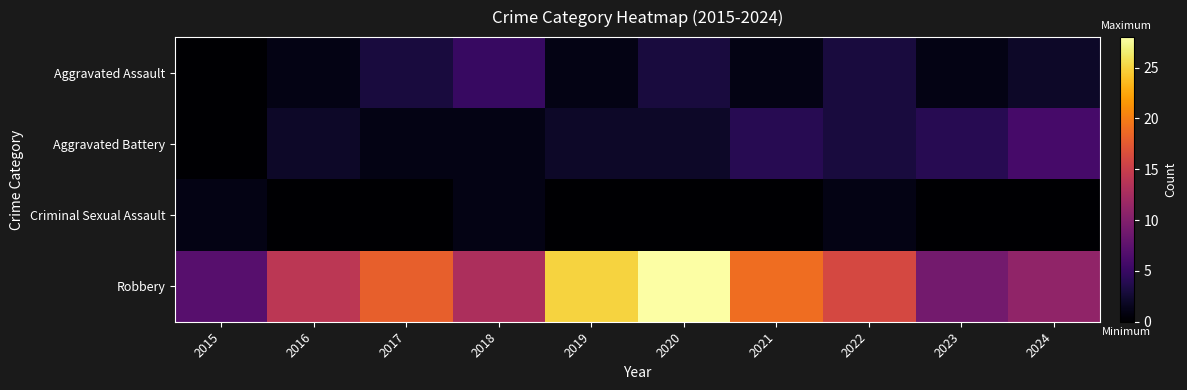

How many categories are shown in the chart?

10